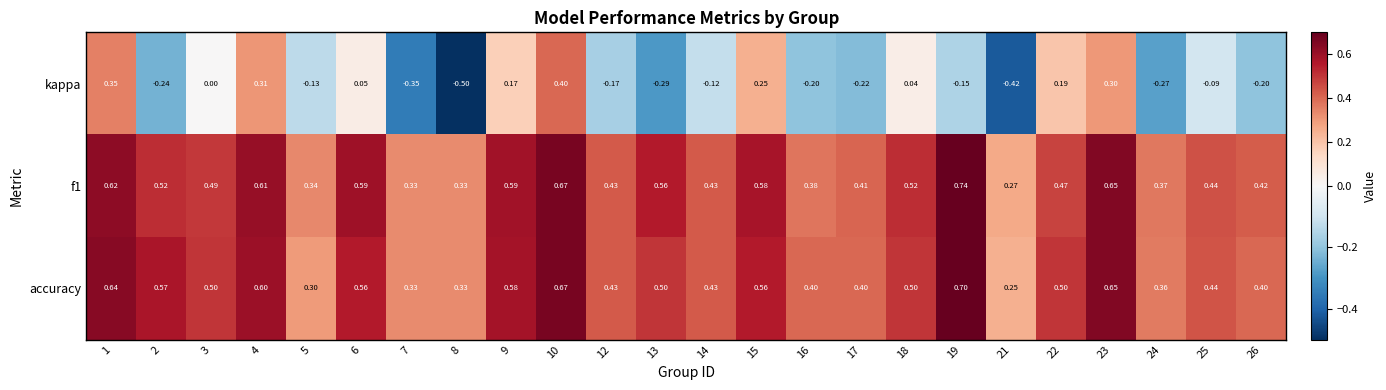

Which series changed the most between 4 and 17?

kappa